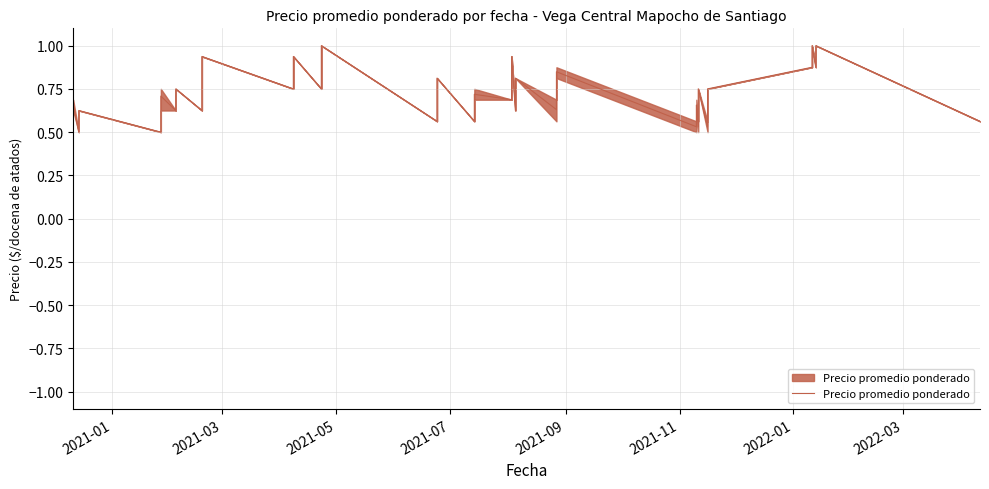

Count the values in the range 0 to 1.

40